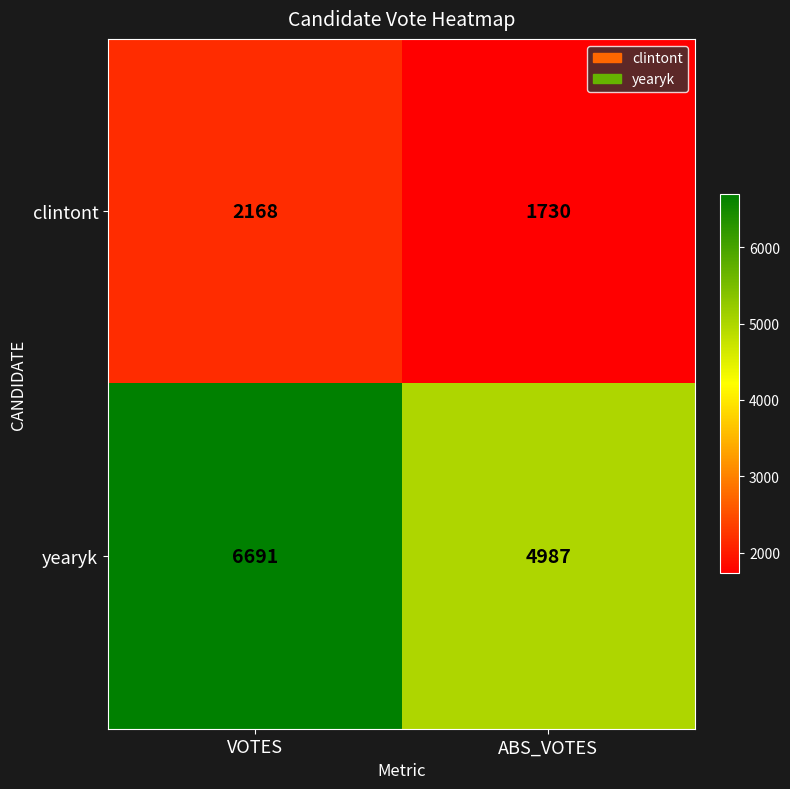

At how many categories does at least one series exceed 5606?

1